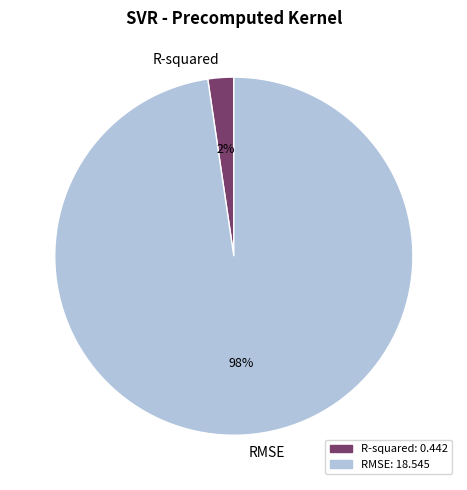

Do RMSE and R-squared together represent more than half of the pie?

Yes